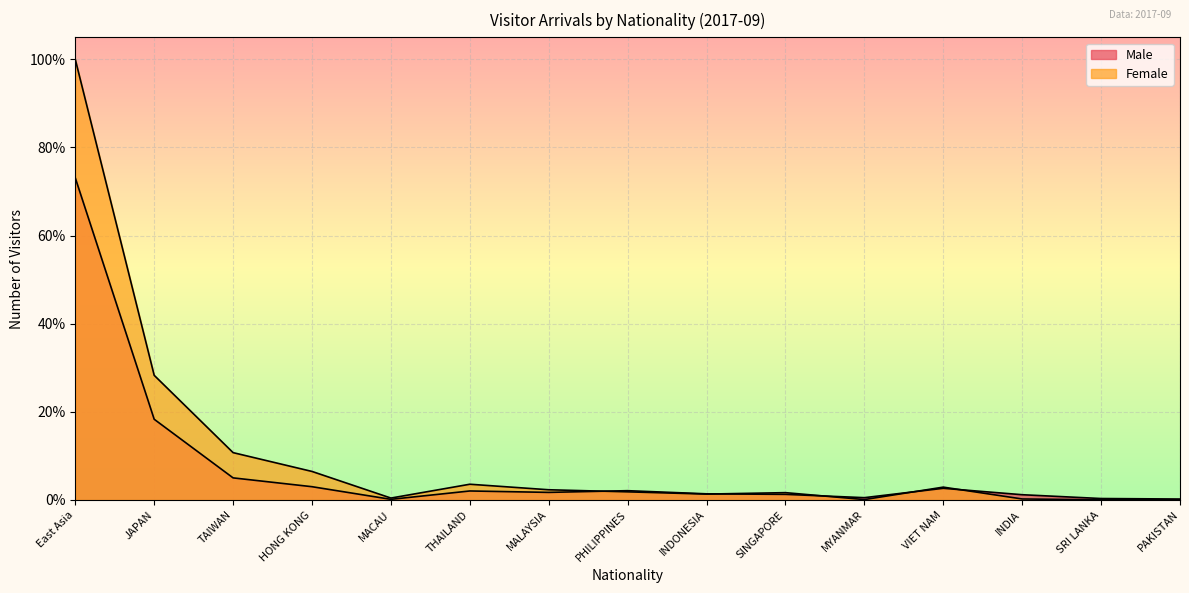

How many interior local peaks does the Male series have?

3